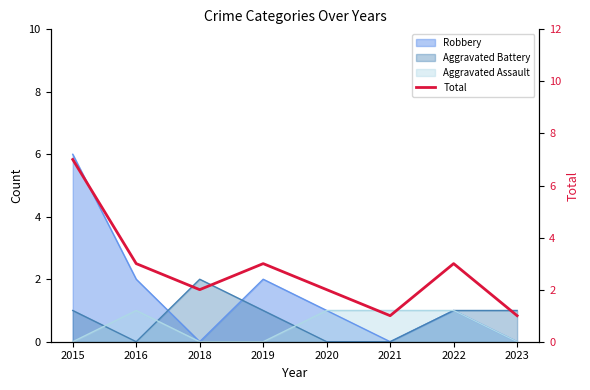

List the labels in order of value, largest first.

2015, 2016, 2019, 2022, 2018, 2020, 2021, 2023